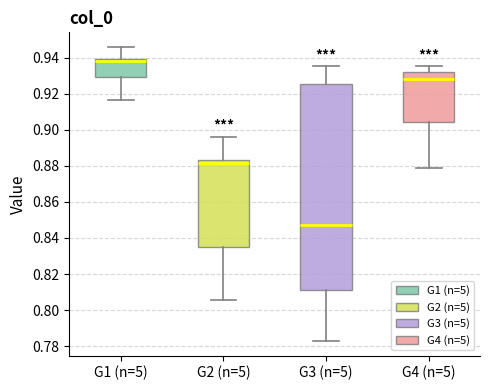

Reading left to right, read every box against the y-axis: the position of its median line, the range the box covers, and the ends of its whiskers. The values are not printed on the chart, so give them approximately, as read against the axis.

G1 (n=5): median 0.938, box 0.930 to 0.940, whiskers 0.916 to 0.946
G2 (n=5): median 0.882, box 0.834 to 0.884, whiskers 0.806 to 0.896
G3 (n=5): median 0.848, box 0.812 to 0.926, whiskers 0.782 to 0.936
G4 (n=5): median 0.928, box 0.904 to 0.932, whiskers 0.878 to 0.936